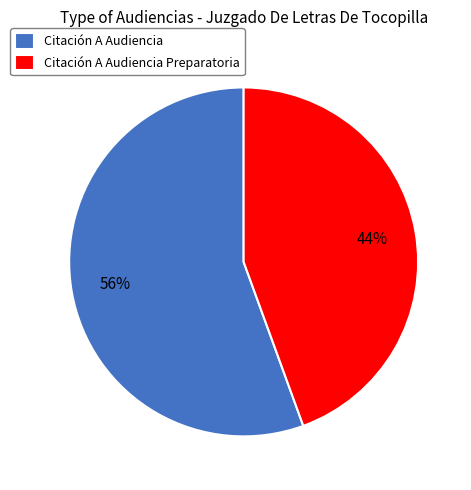

What is the smallest slice in the pie chart?

Citación A Audiencia Preparatoria